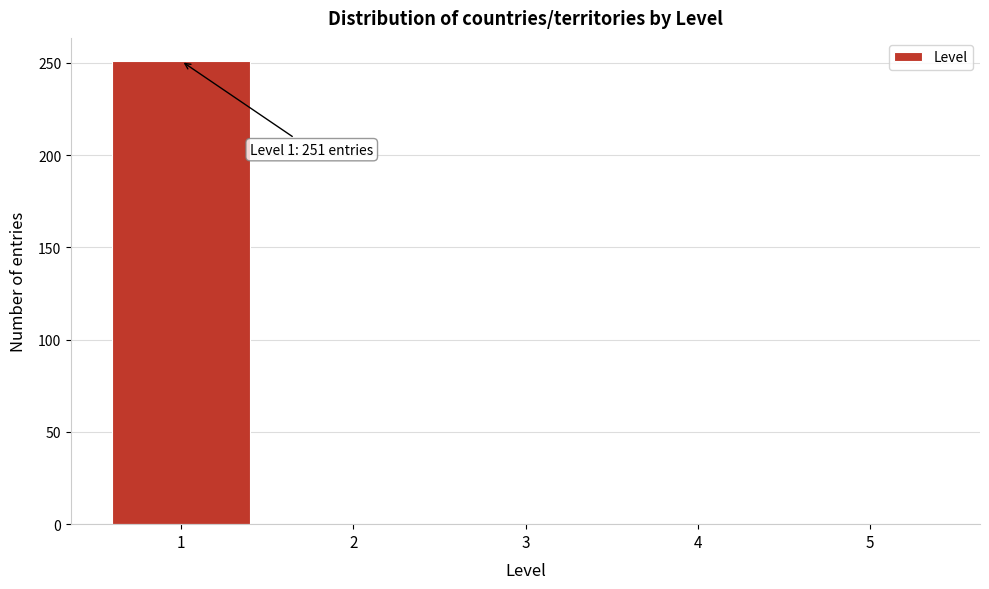

Which range on the x-axis has the tallest bar?

0.5 to 1.5